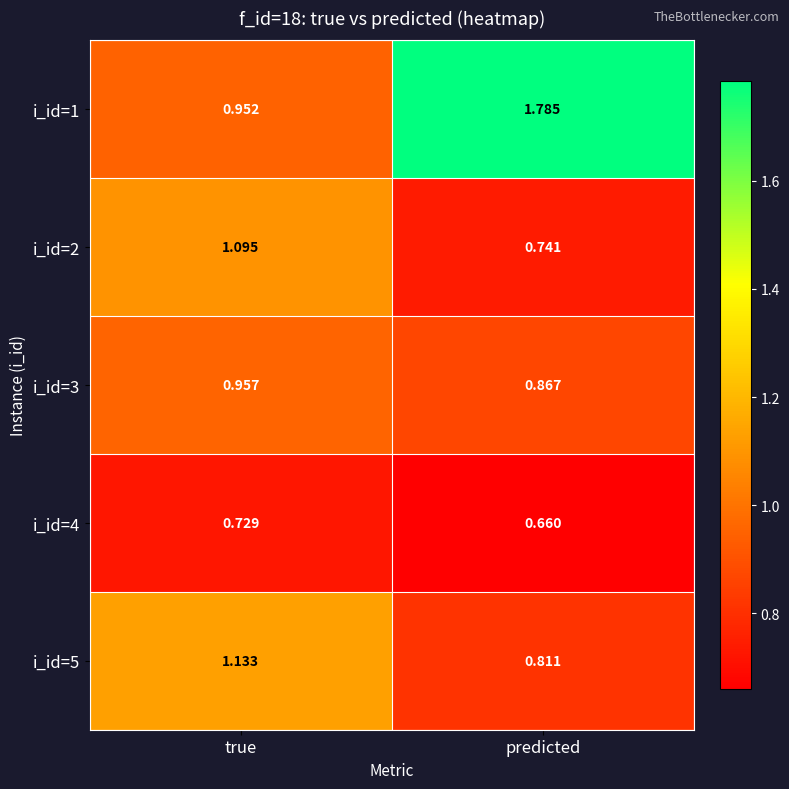

Which category has the highest value across all series?

predicted